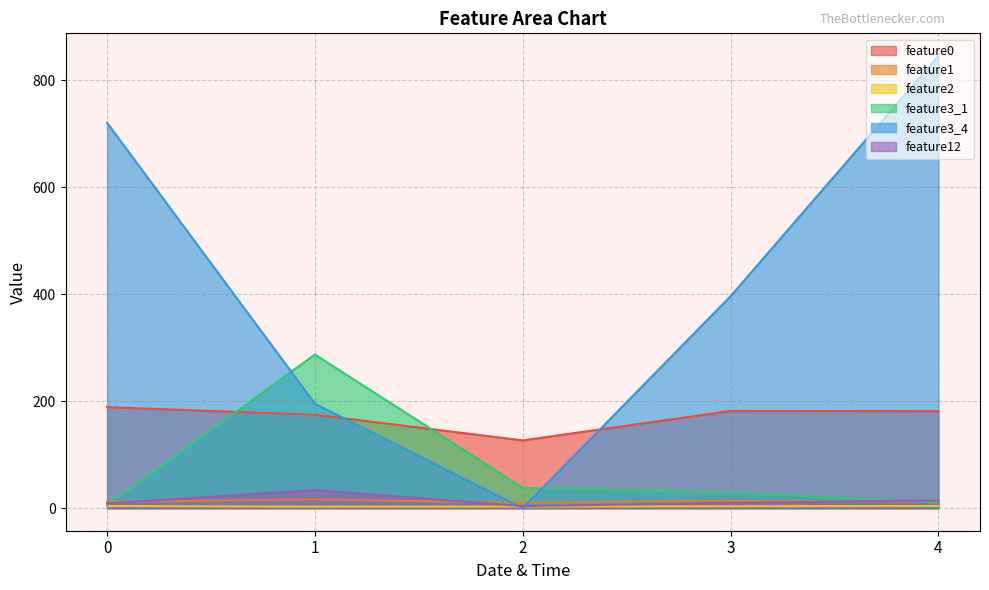

Which series has the largest range (max minus min)?

feature3_4